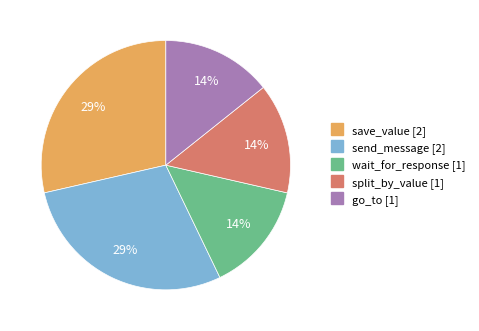

Is there any slice that represents more than half of the pie?

No